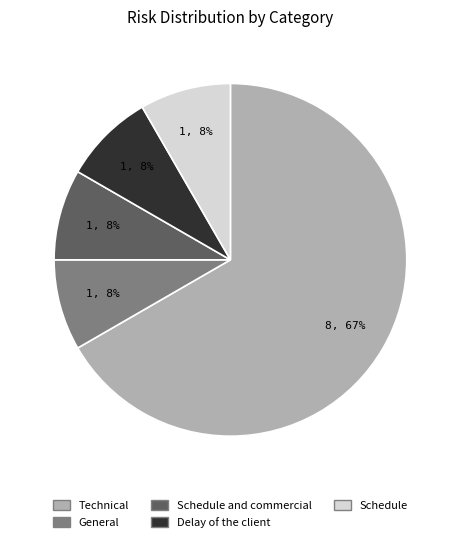

To the nearest percent, what is the average slice percentage?

20%